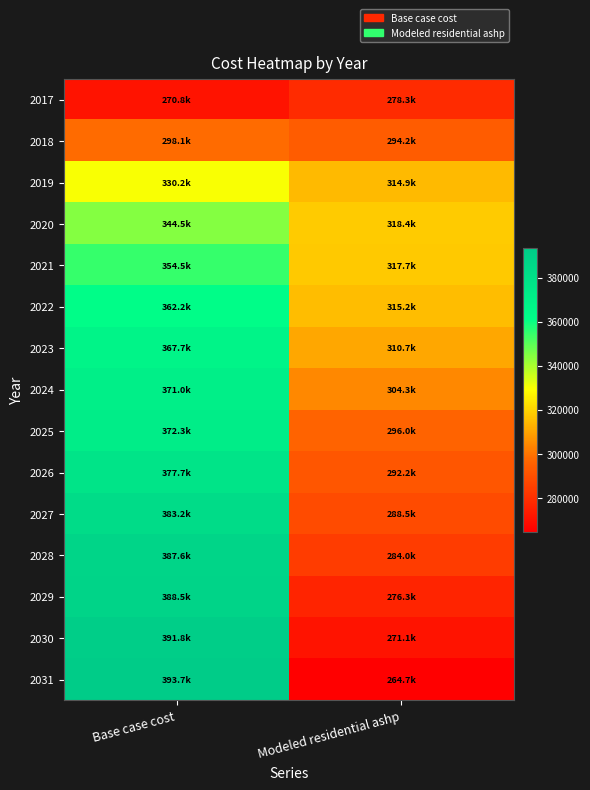

List the series in order of their peak value, lowest first.

2017, 2018, 2019, 2020, 2021, 2022, 2023, 2024, 2025, 2026, 2027, 2028, 2029, 2030, 2031